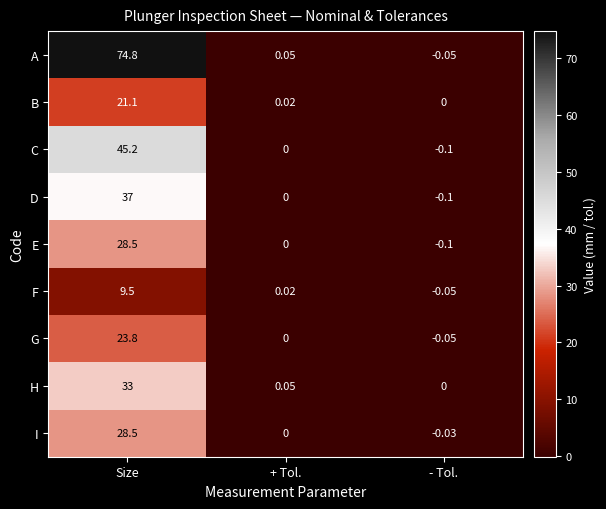

Which series changed the most between Size and - Tol.?

A